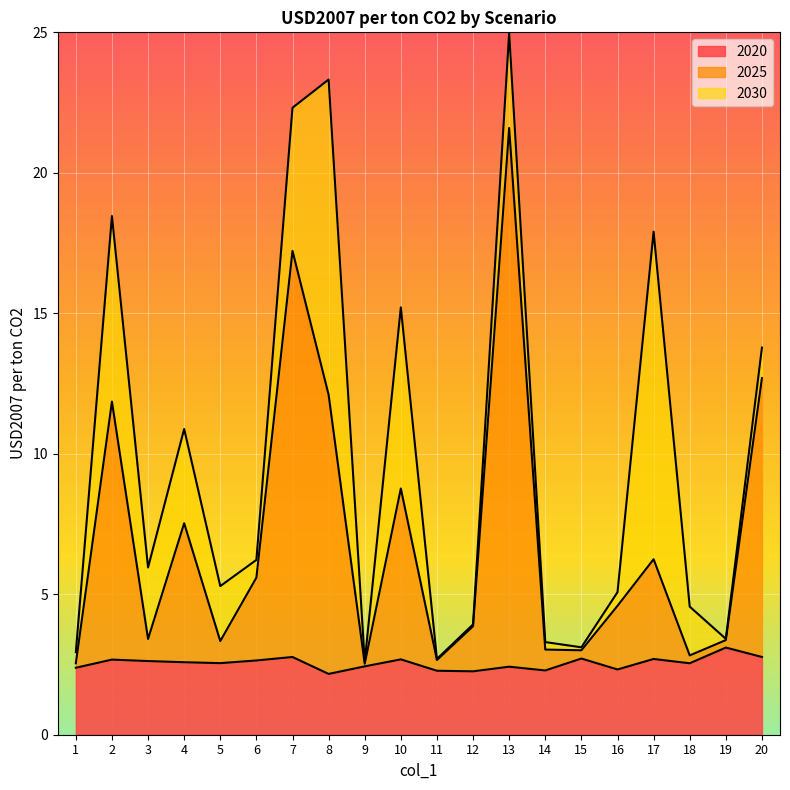

The 2020 series shows 2.7 at 10. True or false?

True